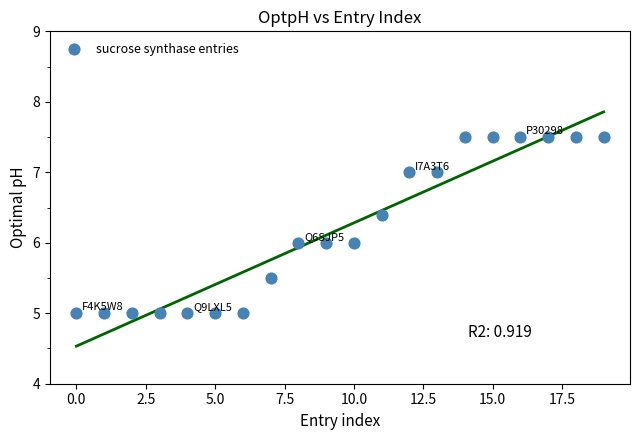

What is the range of Y values (max minus min)?

2.5